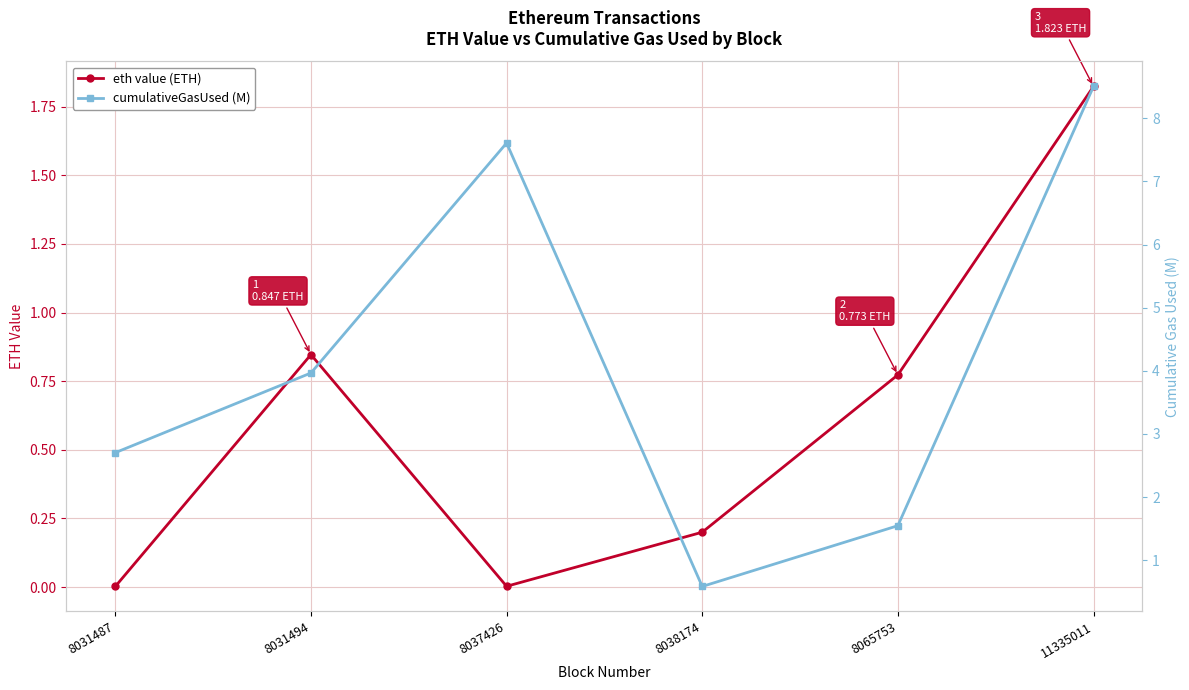

What is the sum of all eth value (ETH) values?

3.6